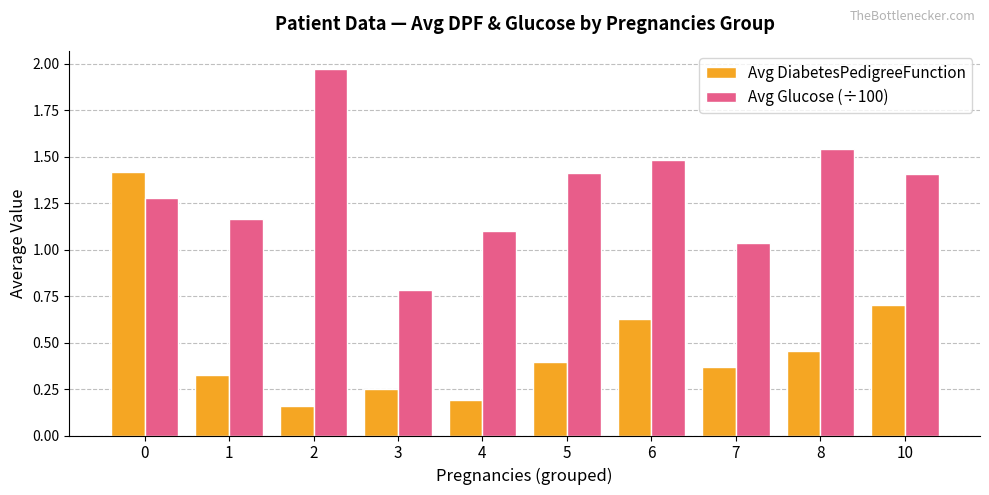

Is it true that Avg Glucose (÷100) equals 1.3 at 2?

False